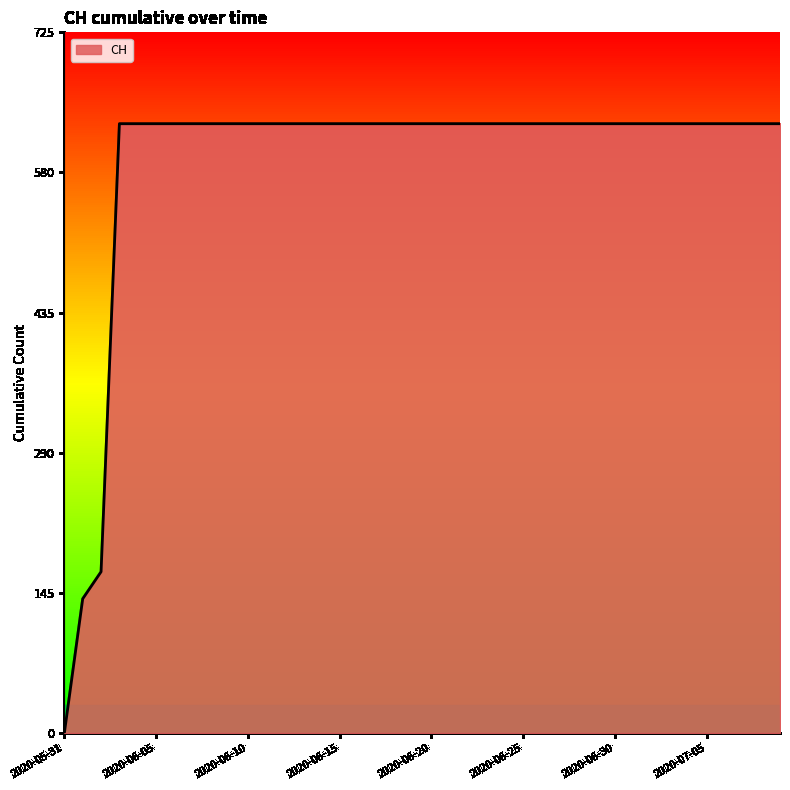

Reading left to right, transcribe all the data shown in this chart.

0	139	167	631	631	631	631	631	631	631	631	631	631	631	631	631	631	631	631	631	631	631	631	631	631	631	631	631	631	631	631	631	631	631	631	631	631	631	631	631